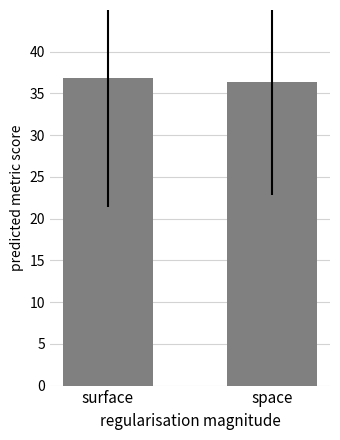

What is the greatest value displayed?

36.8